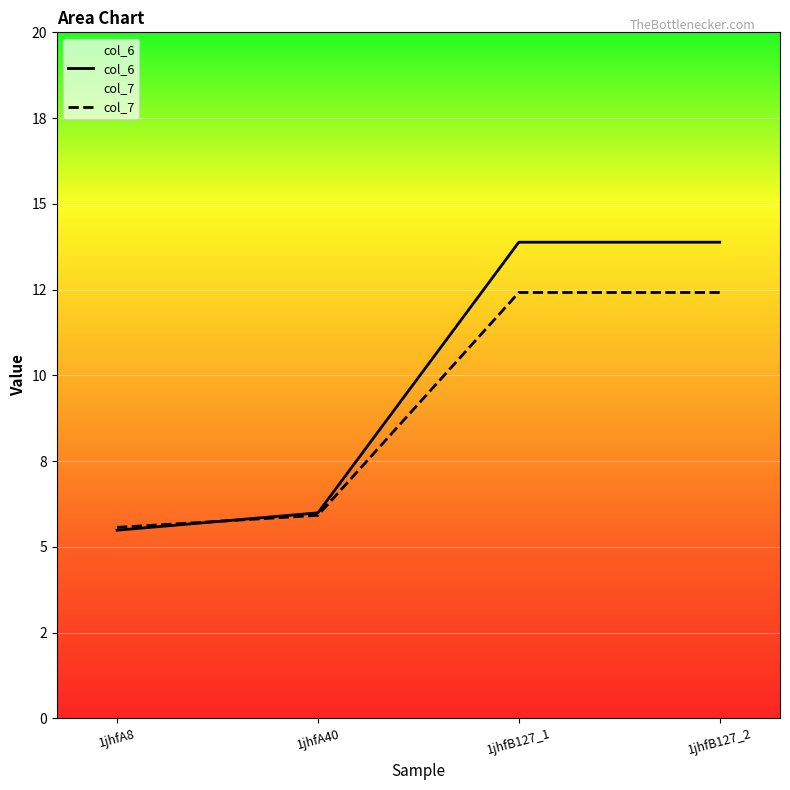

How many lines are shown in the chart?

2